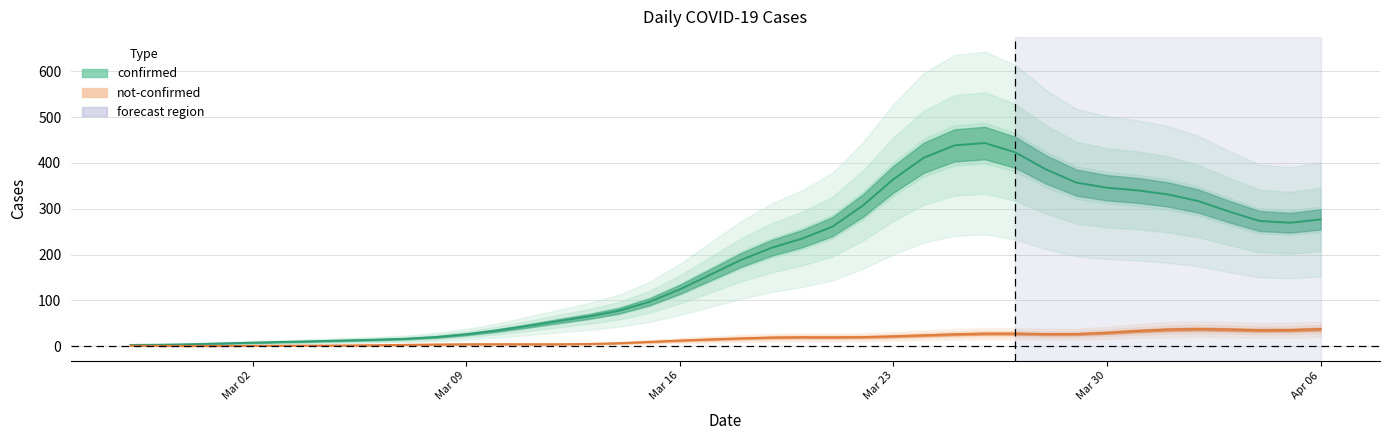

The not-confirmed series shows 18 at 2020-03-22. True or false?

True